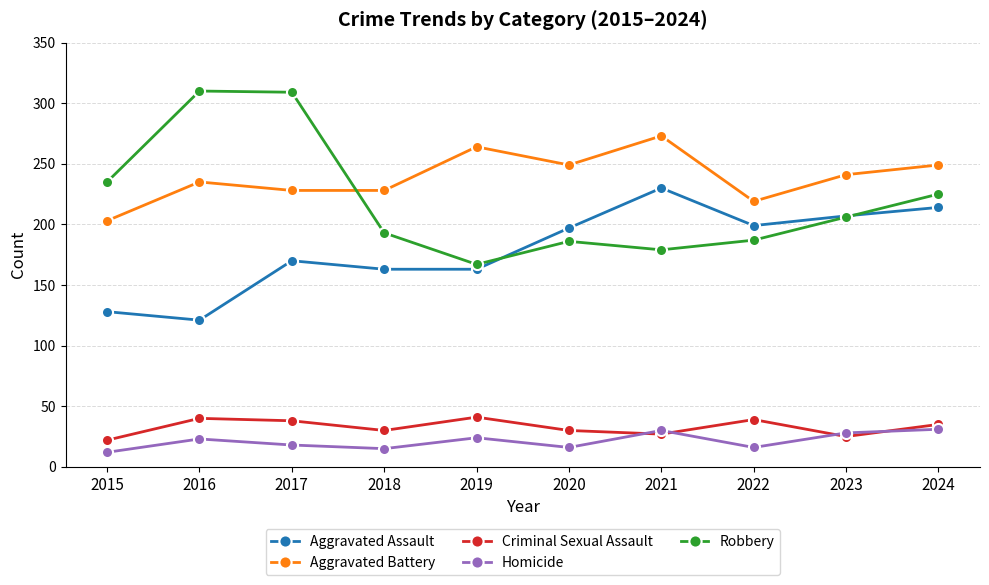

True or false: Aggravated Battery and Criminal Sexual Assault intersect in this chart.

False